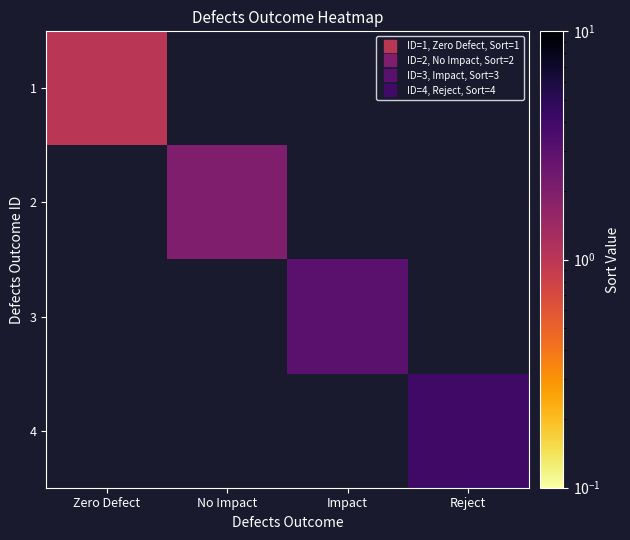

At which label is 1 closest to 1?

Zero Defect